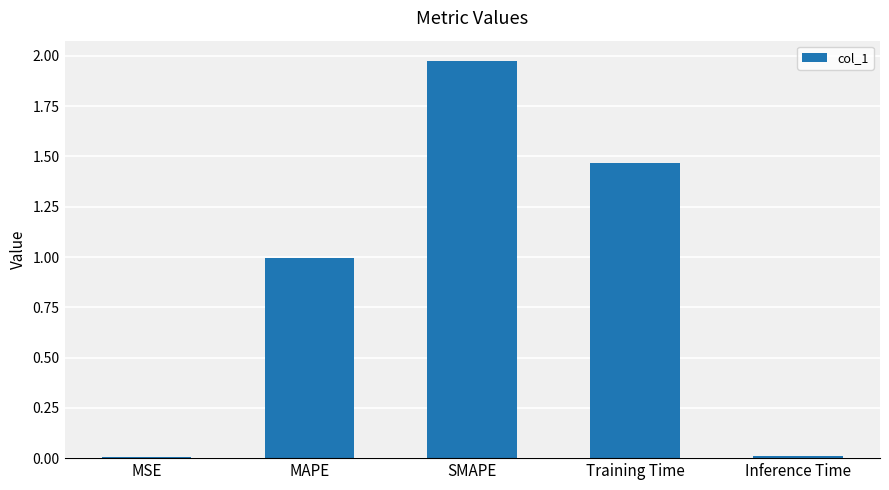

Between Inference Time and SMAPE, which is larger?

SMAPE